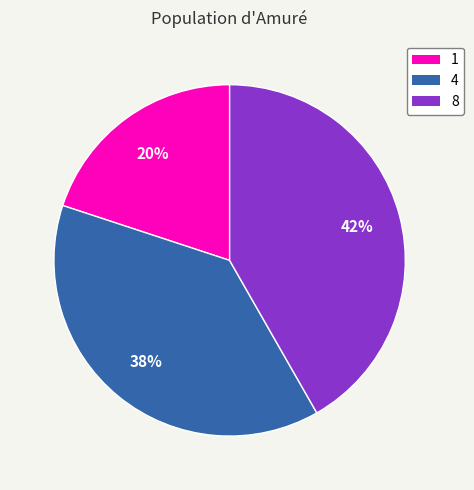

How many slices are in this pie chart?

3